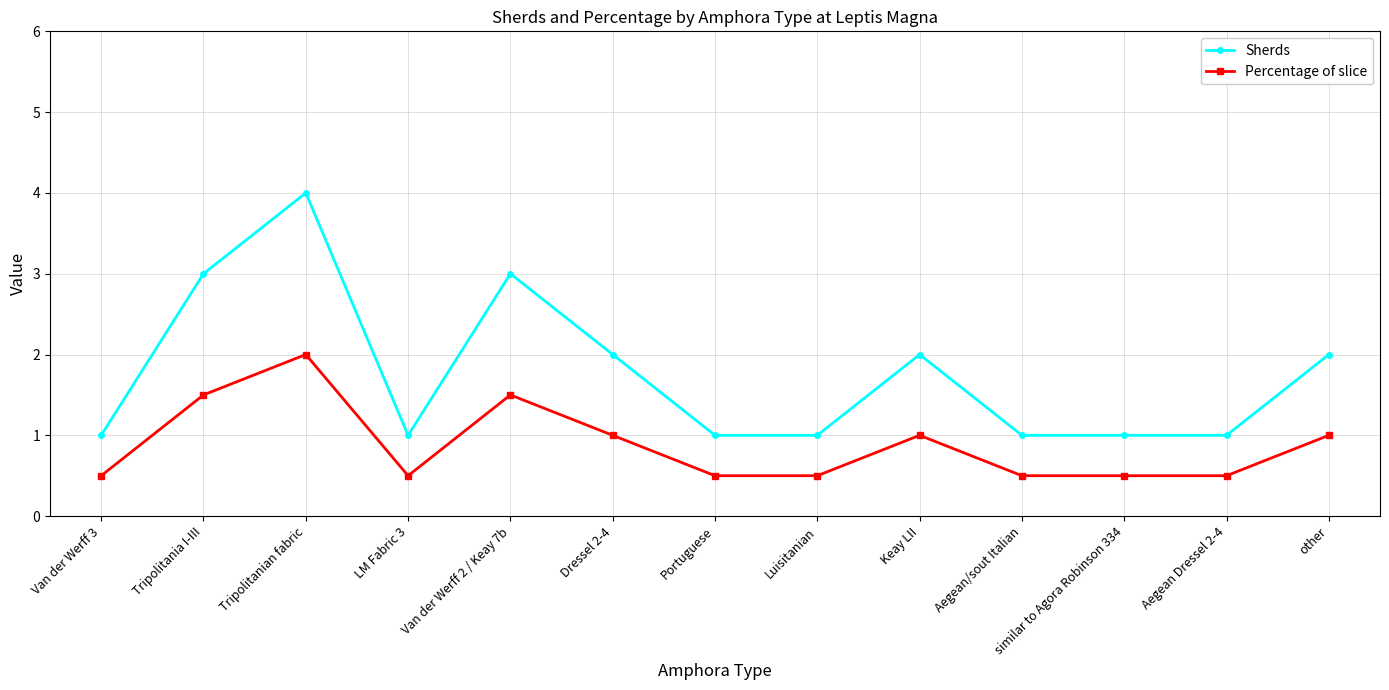

What is the label of the 1st point from the right?

other